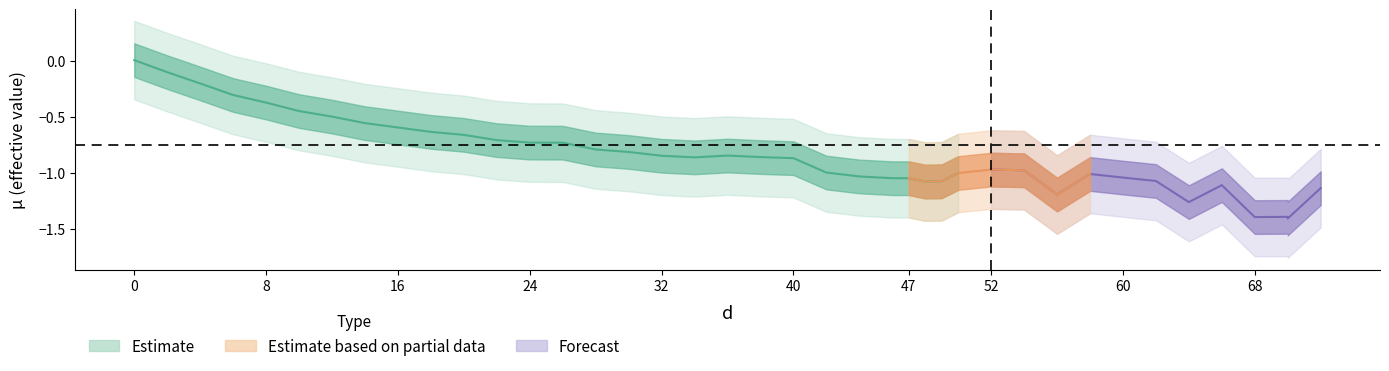

How many interior local peaks (higher than both neighbors) does the data have?

5